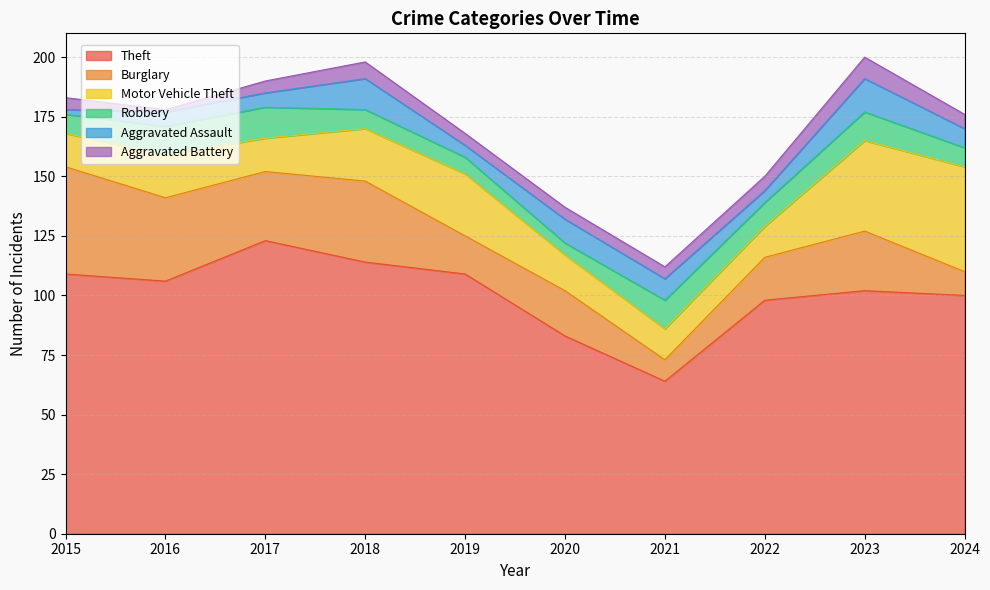

What is the difference between the second highest and second lowest values in the Robbery series?

5